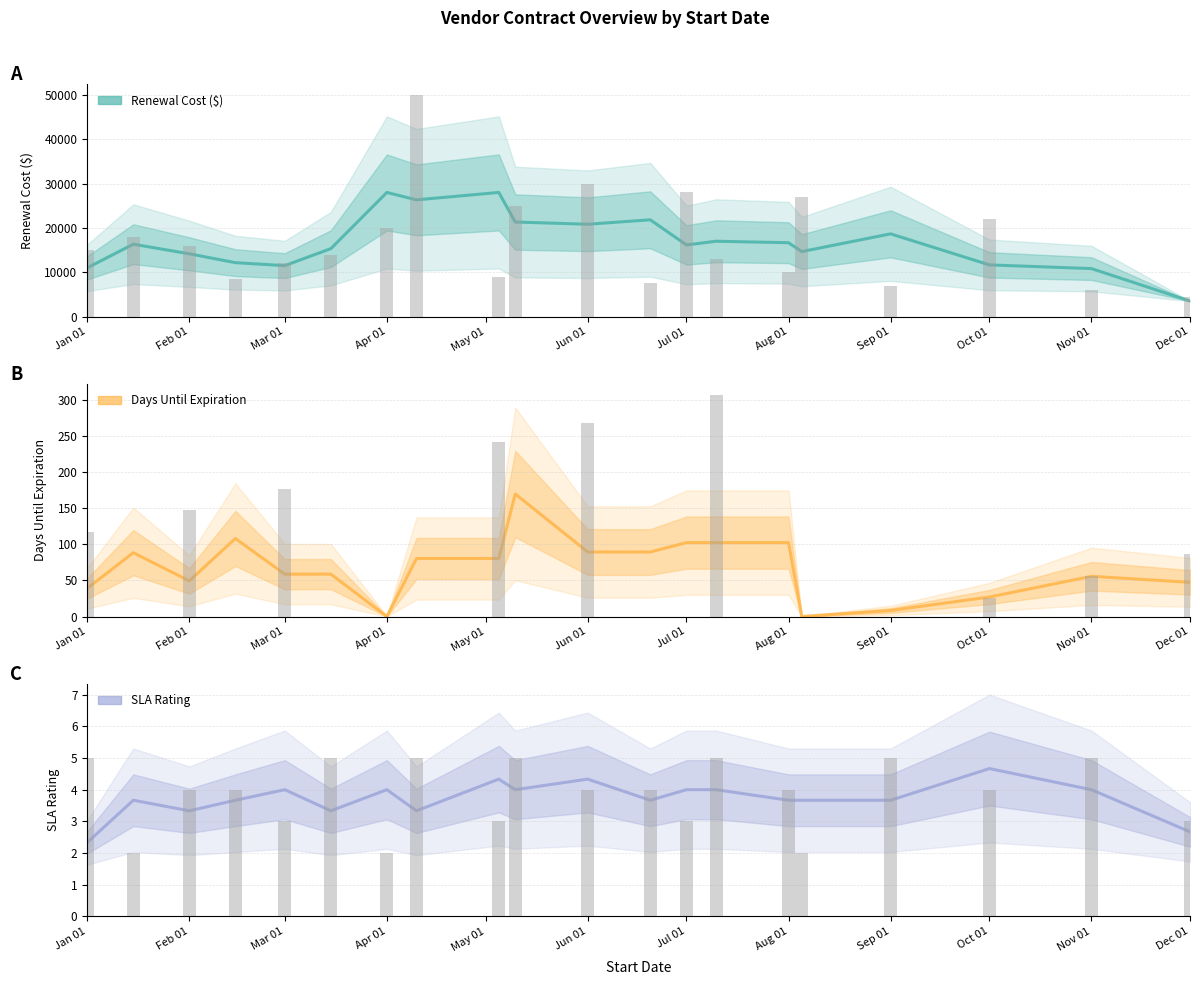

What is the difference between the second highest and second lowest values in the SLA Rating series?

1.7